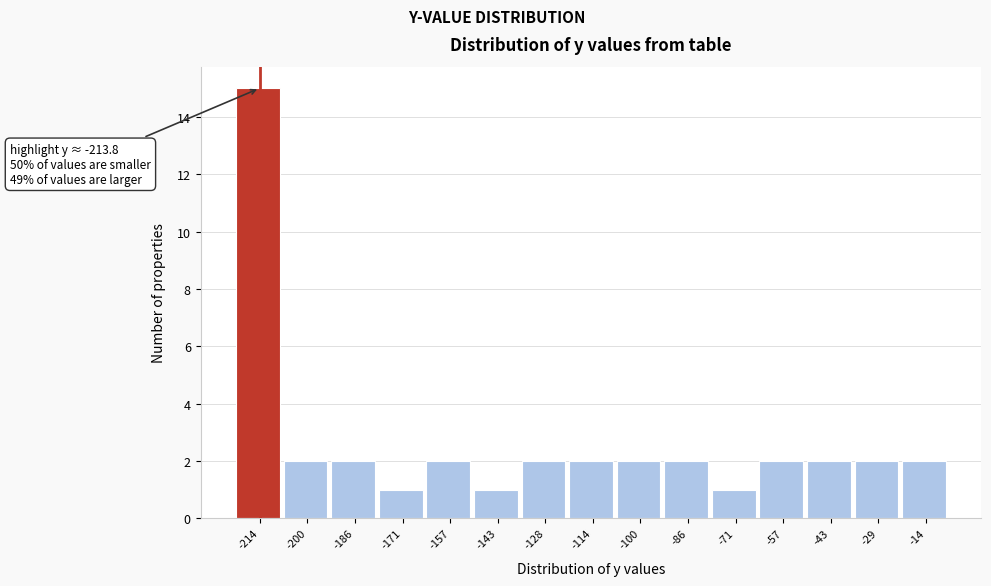

Reading left to right, extract all data points from this chart.

15	2	2	1	2	1	2	2	2	2	1	2	2	2	2